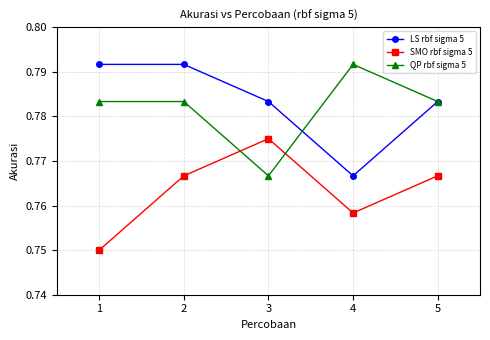

Count the SMO rbf sigma 5 values in the range 0 to 1.

5